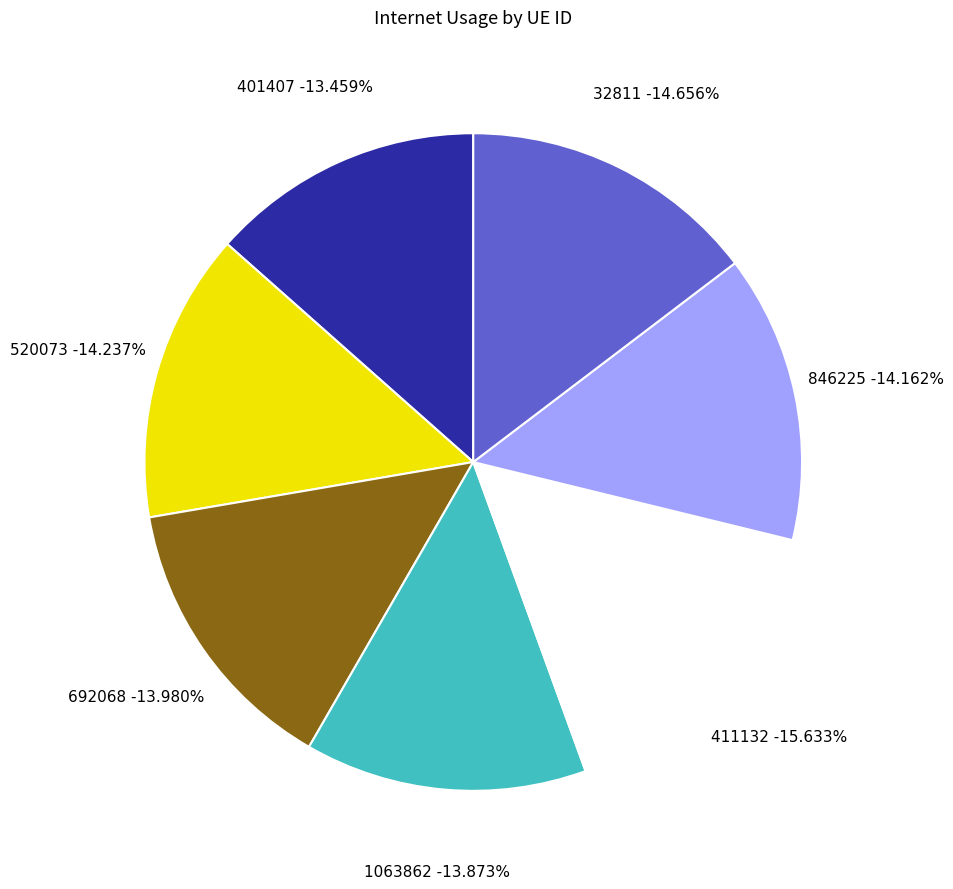

To the nearest percent, what is the average slice percentage?

14%